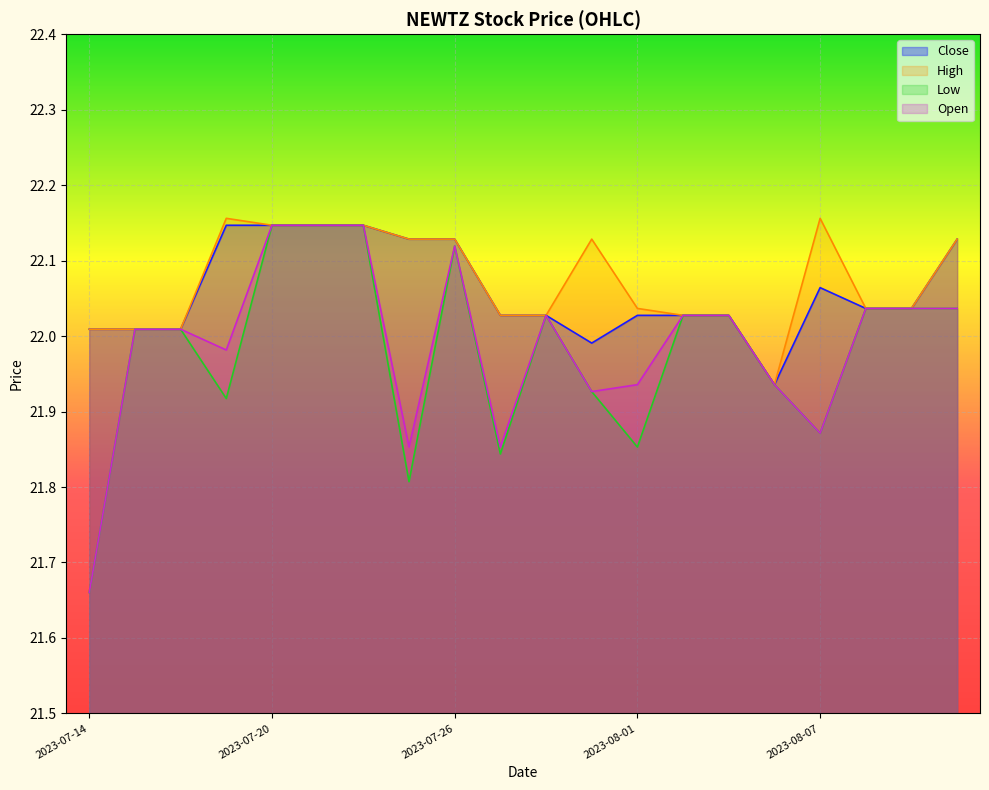

Rank the series at 2023-07-18 from highest to lowest value.

Open, Low, High, Close